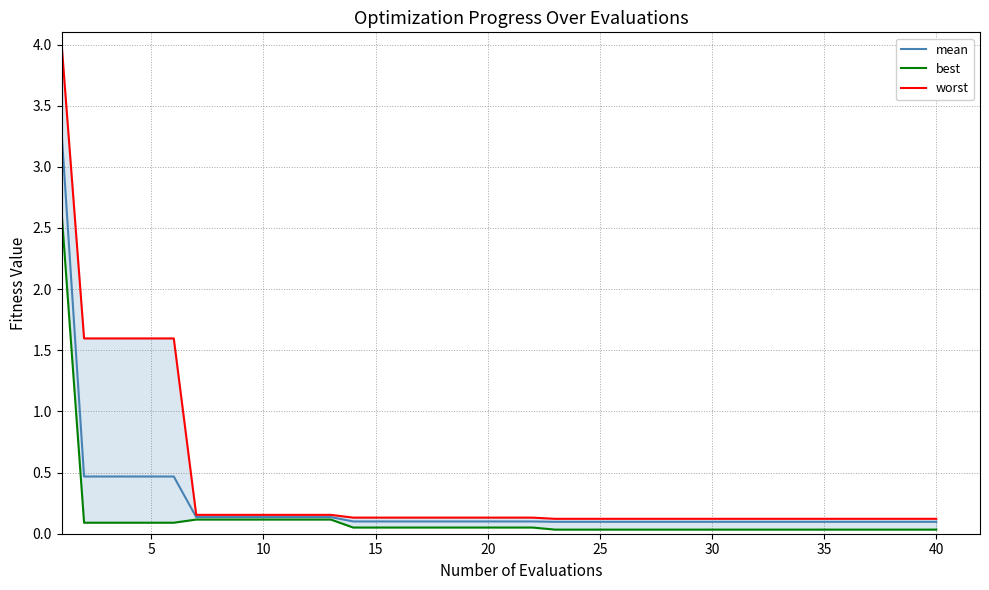

Reading left to right, what are all the values shown in this chart?

mean: 3.3	0.5	0.5	0.5	0.5	0.5	0.1	0.1	0.1	0.1	0.1	0.1	0.1	0.1	0.1	0.1	0.1	0.1	0.1	0.1	0.1	0.1	0.1	0.1	0.1	0.1	0.1	0.1	0.1	0.1	0.1	0.1	0.1	0.1	0.1	0.1	0.1	0.1	0.1	0.1
best: 2.6	0.1	0.1	0.1	0.1	0.1	0.1	0.1	0.1	0.1	0.1	0.1	0.1	0.1	0.1	0.1	0.1	0.1	0.1	0.1	0.1	0.1	0.0	0.0	0.0	0.0	0.0	0.0	0.0	0.0	0.0	0.0	0.0	0.0	0.0	0.0	0.0	0.0	0.0	0.0
worst: 4.0	1.6	1.6	1.6	1.6	1.6	0.2	0.2	0.2	0.2	0.2	0.2	0.2	0.1	0.1	0.1	0.1	0.1	0.1	0.1	0.1	0.1	0.1	0.1	0.1	0.1	0.1	0.1	0.1	0.1	0.1	0.1	0.1	0.1	0.1	0.1	0.1	0.1	0.1	0.1